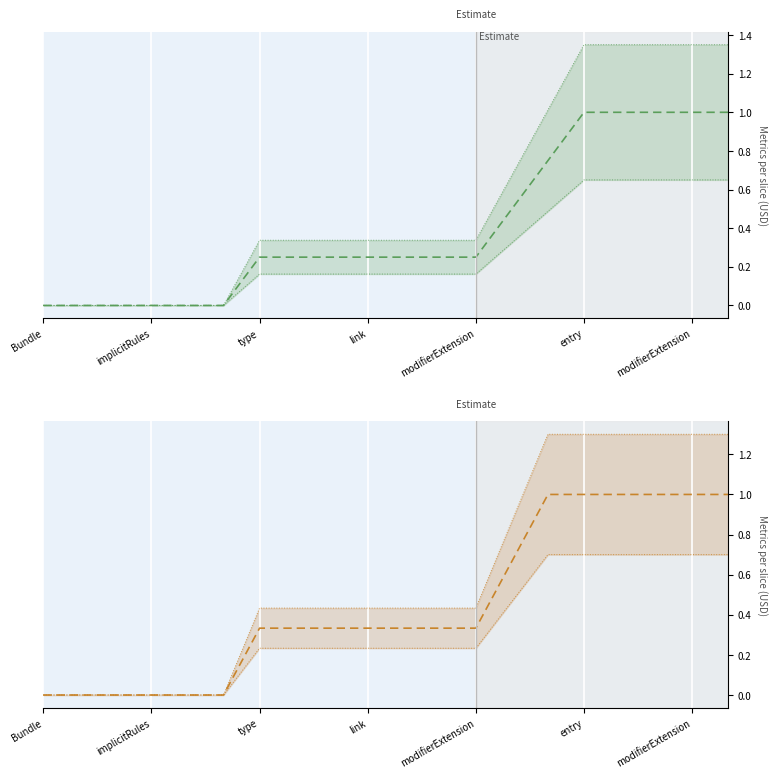

True or false: Min and Base Min intersect in this chart.

False